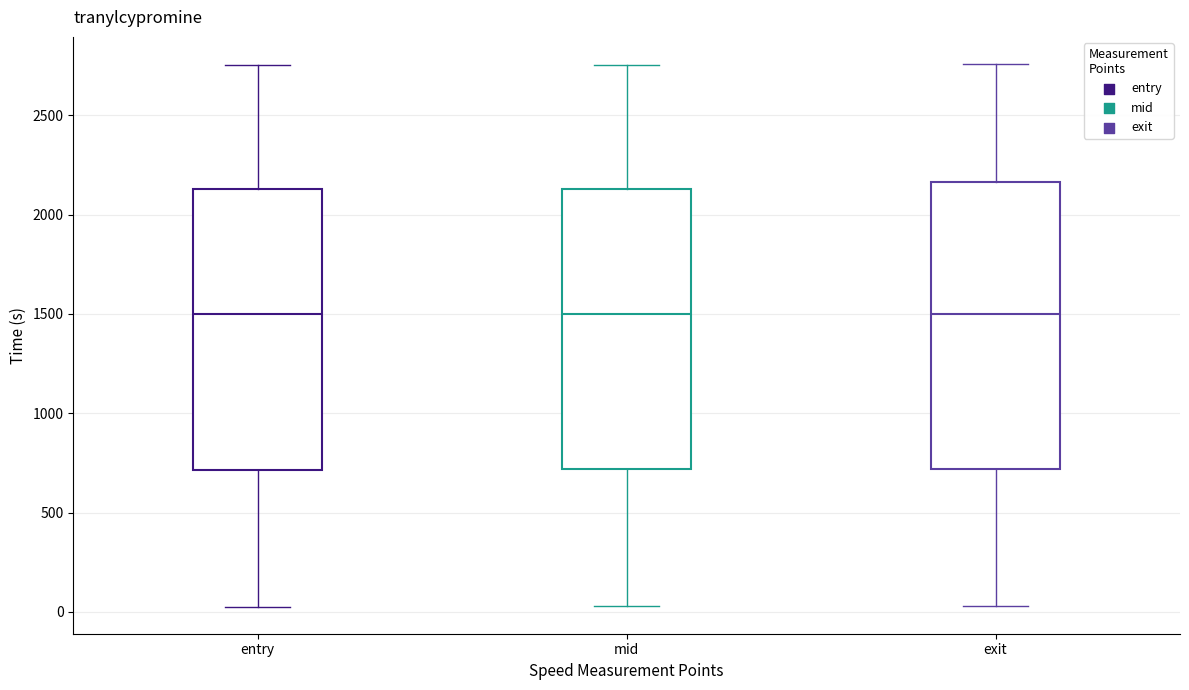

Reading left to right, transcribe this box plot: for each box, give where its median line is, the range the box spans, and where its two whiskers end, as read against the y-axis. The values are not printed on the chart, so give them approximately, as read against the axis.

entry: median 1500, box 700 to 2150, whiskers 50 to 2750
mid: median 1500, box 700 to 2150, whiskers 50 to 2750
exit: median 1500, box 700 to 2150, whiskers 50 to 2750